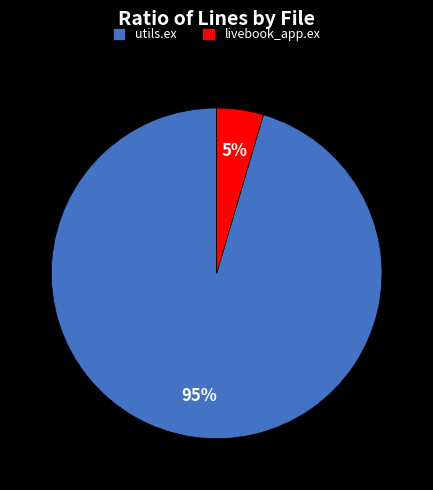

To the nearest percent, what is the average slice percentage?

50%